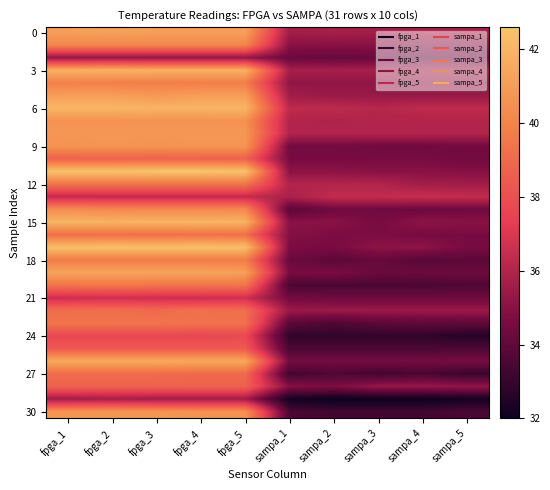

What is the spread (max minus min) of values at fpga_4?

7.3